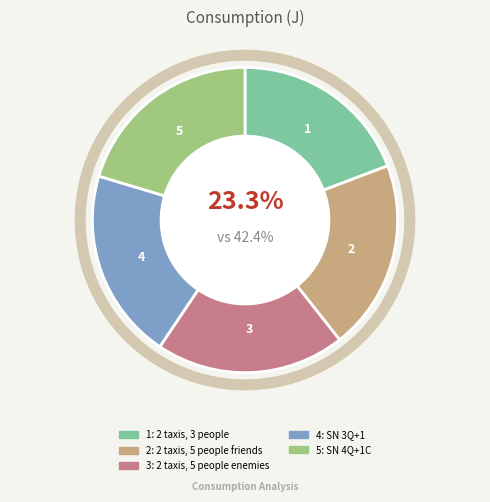

Does any single category account for the majority?

No